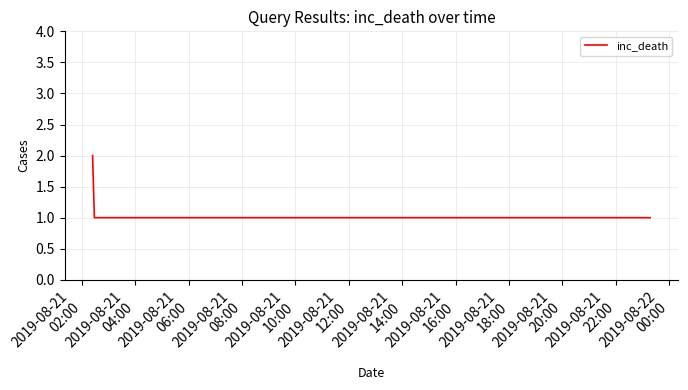

What is the sum of all values?

7